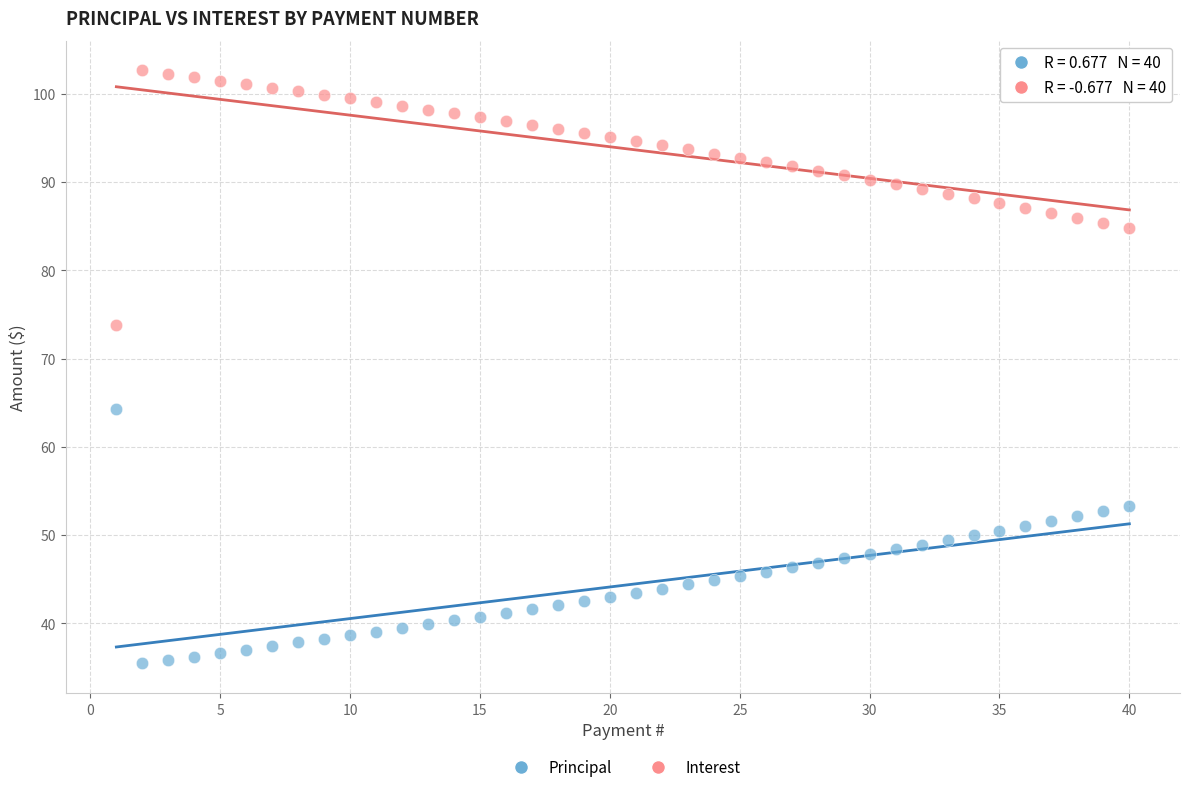

Across all data points, what is the range of Y values (max minus min)?

67.2